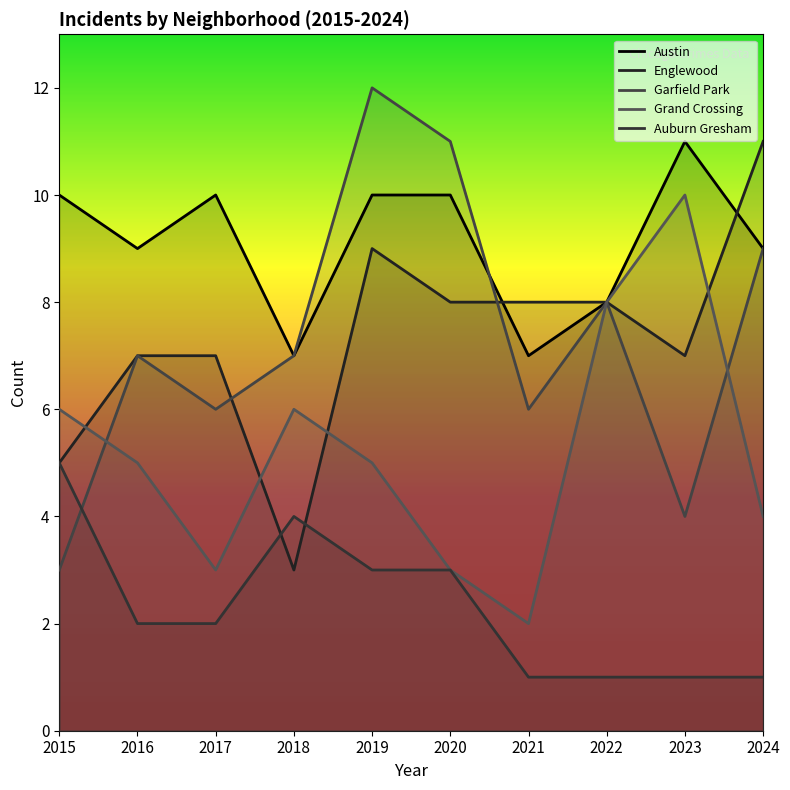

How many lines are shown in the chart?

5